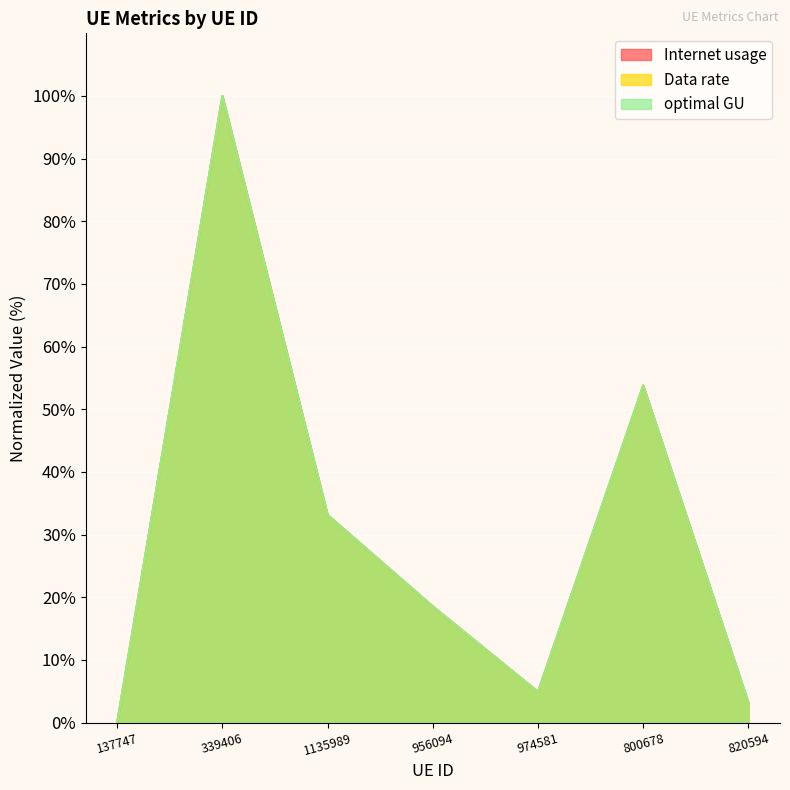

What is the label of the 3rd point from the left?

1135989